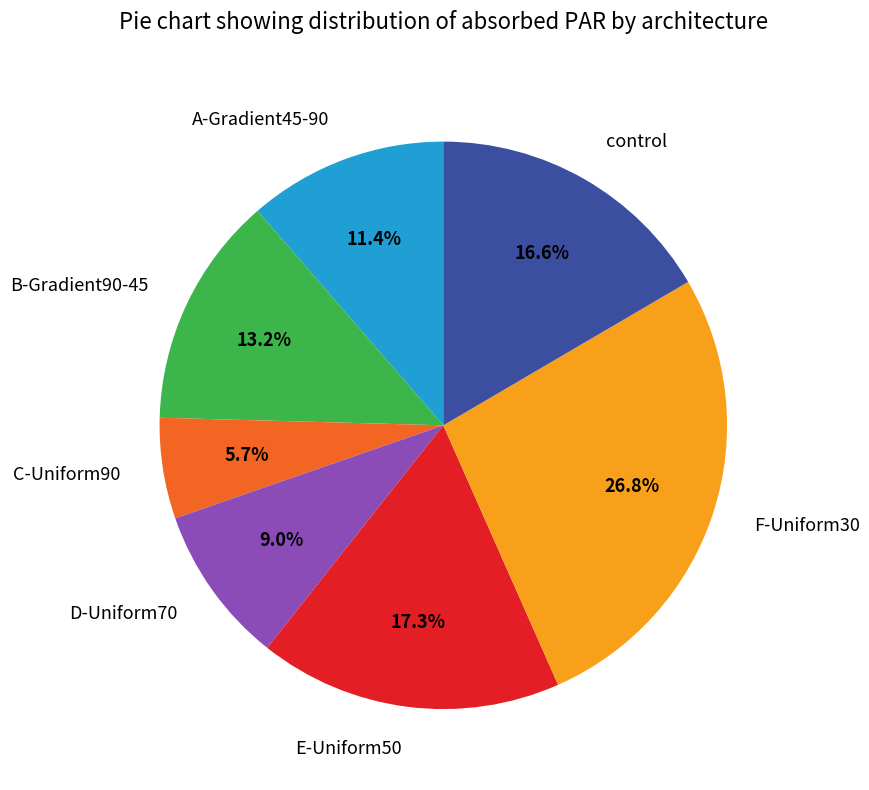

To the nearest percent, what portion does control represent?

17%